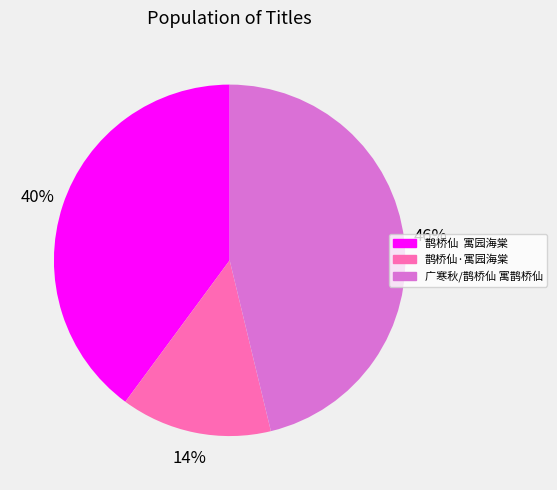

How many segments does this pie chart have?

3